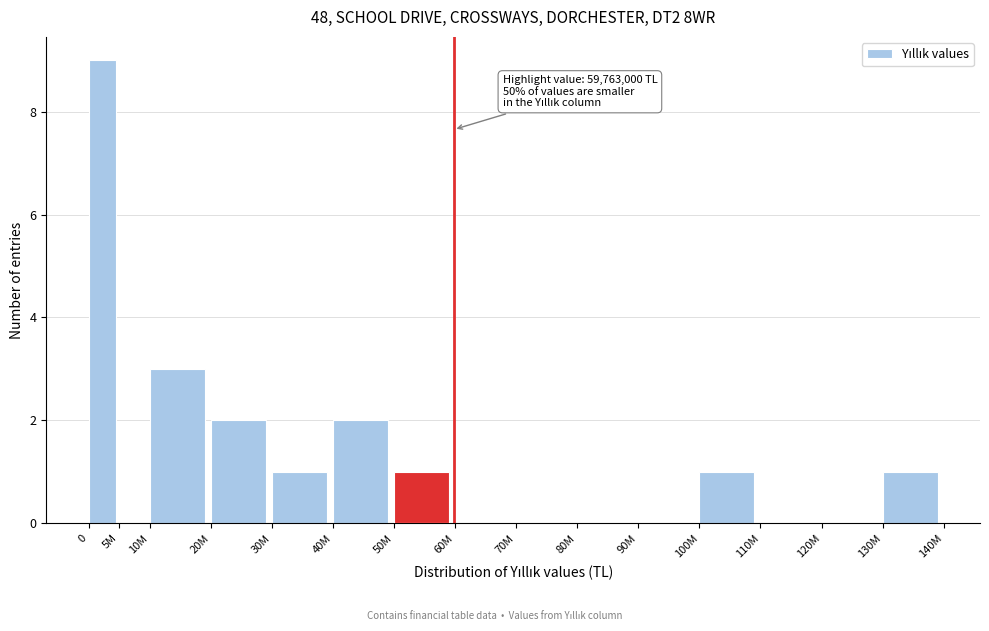

Reading left to right, extract all data points from this chart.

0=9	5M=0	10M=3	20M=2	30M=1	40M=2	50M=1	60M=0	70M=0	80M=0	90M=0	100M=1	110M=0	120M=0	130M=1